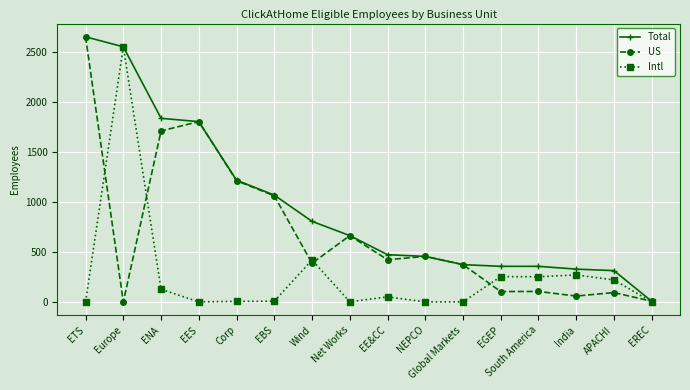

True or false: Intl has a value of -1243 at EREC.

False